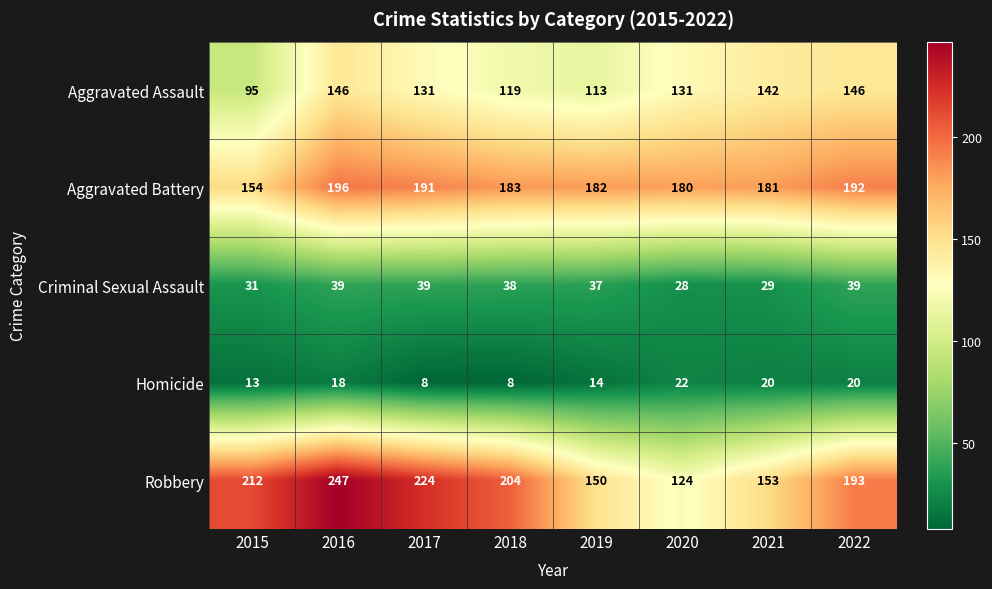

What is the sum of all Robbery values?

1507